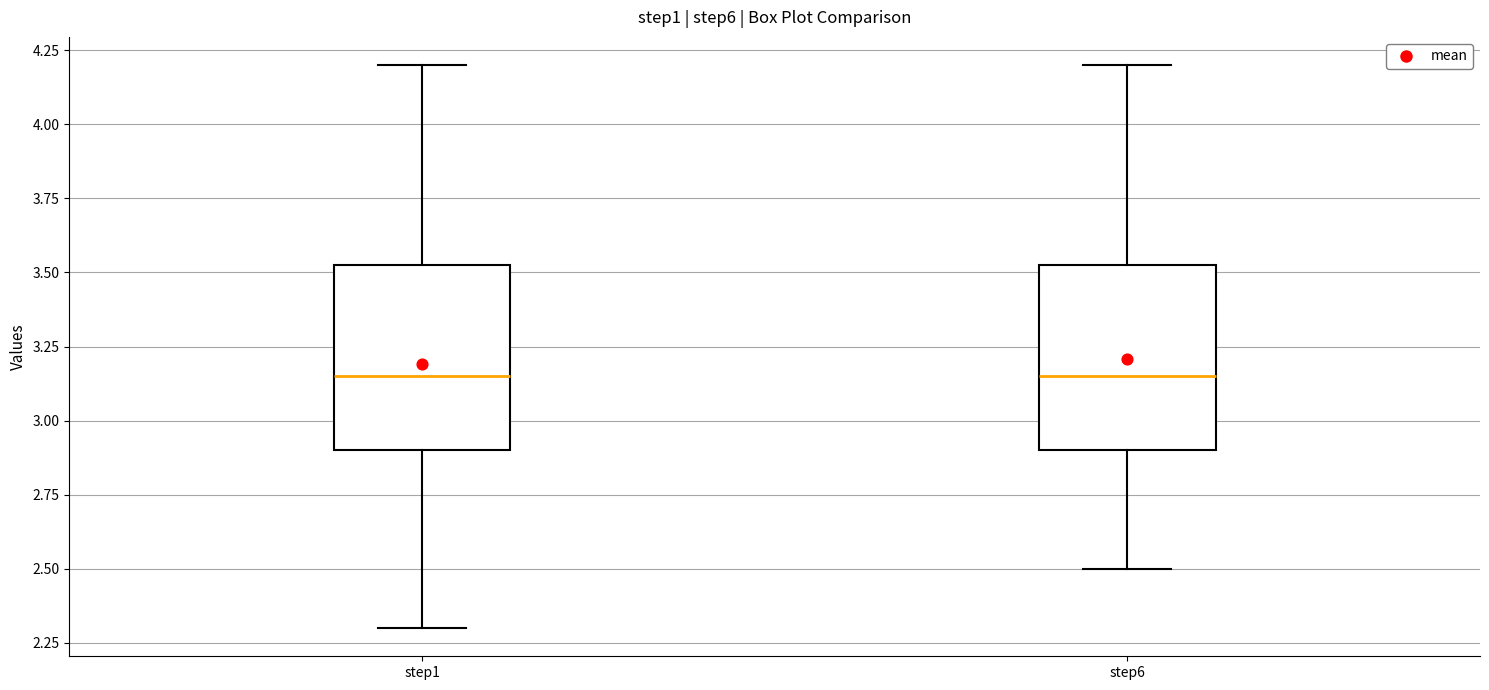

Where is the lower edge of the box for step1 on the y-axis? The values are not printed on the chart, so give them approximately, as read against the axis.

2.90